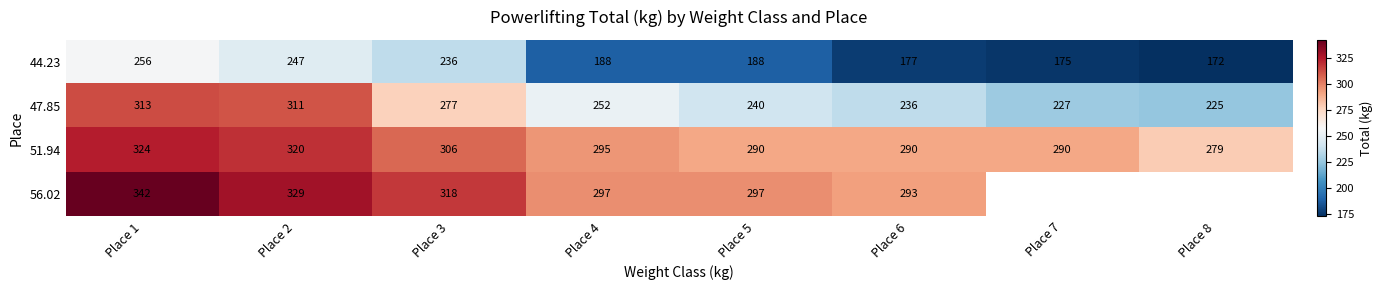

What is the total value across all series at Place 4?

1032.0